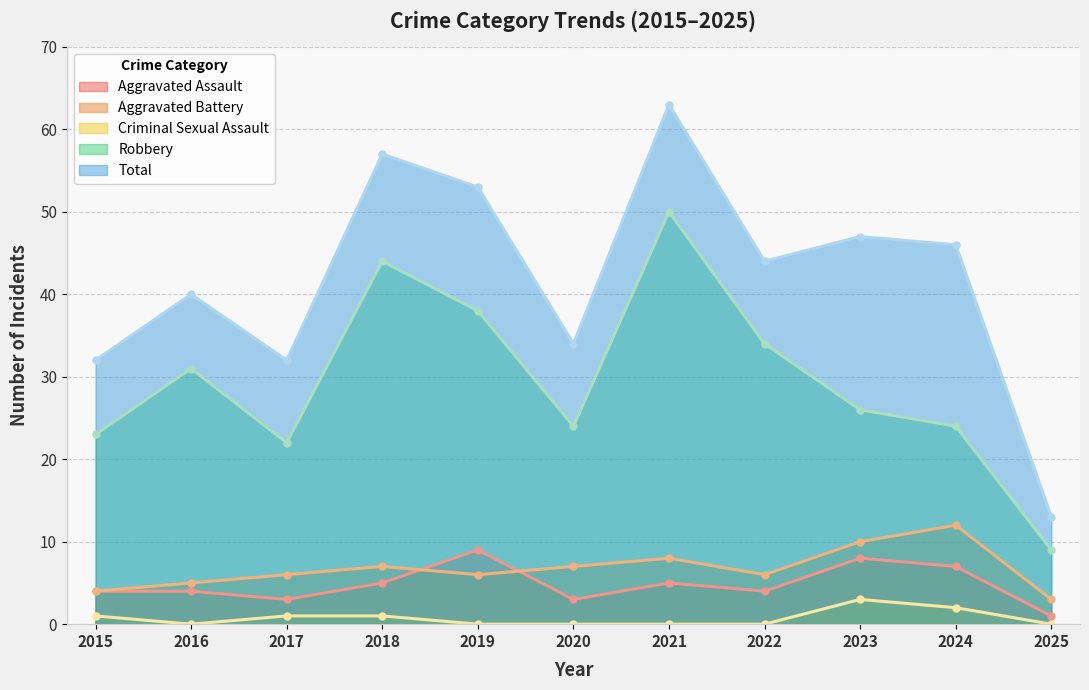

Which category has the highest value in the Total series?

2021